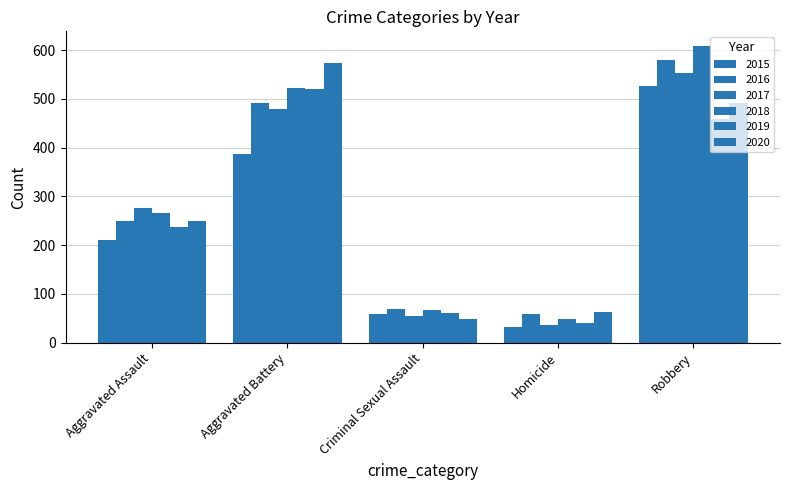

Is it true that 2017 equals 480 at Aggravated Battery?

True